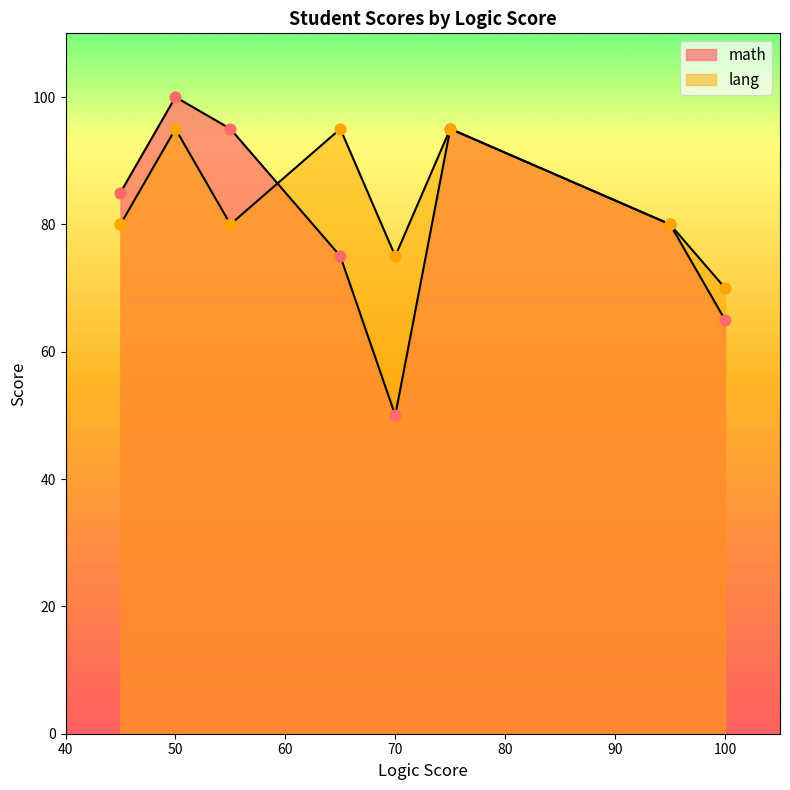

At how many categories does at least one series exceed 71?

7